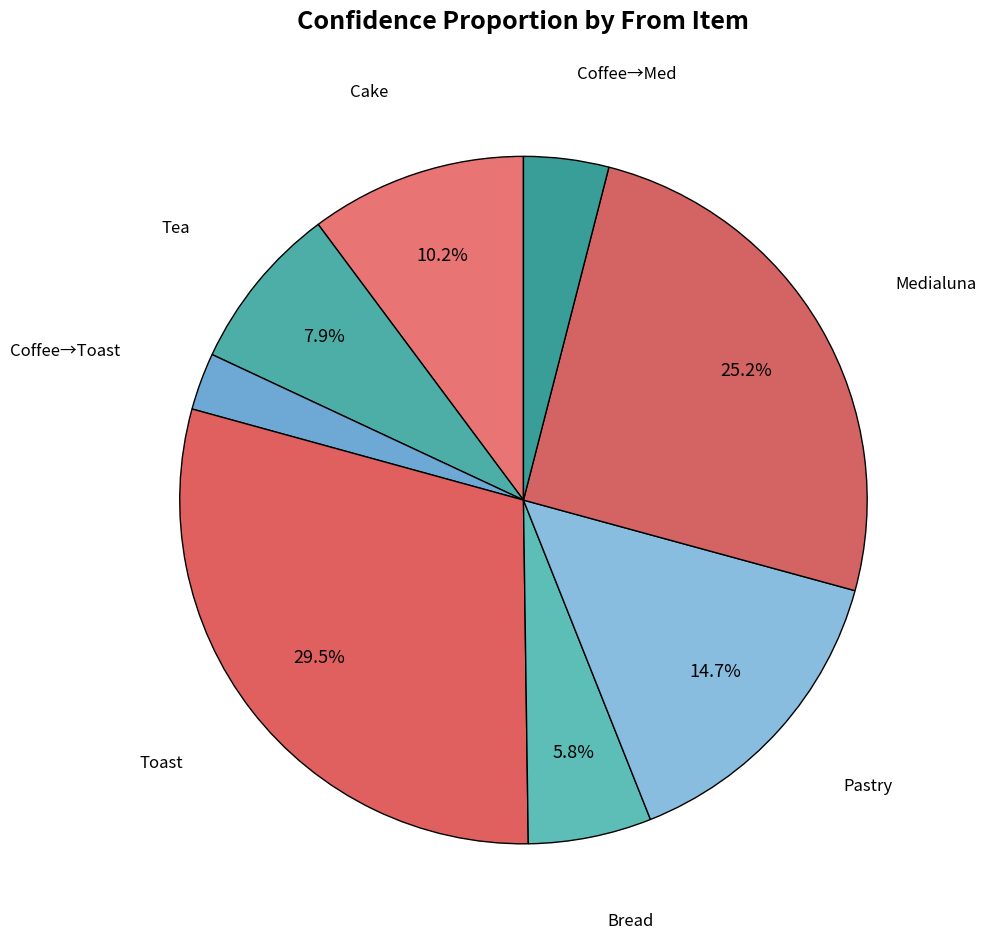

To the nearest percent, what is the average slice percentage?

12%